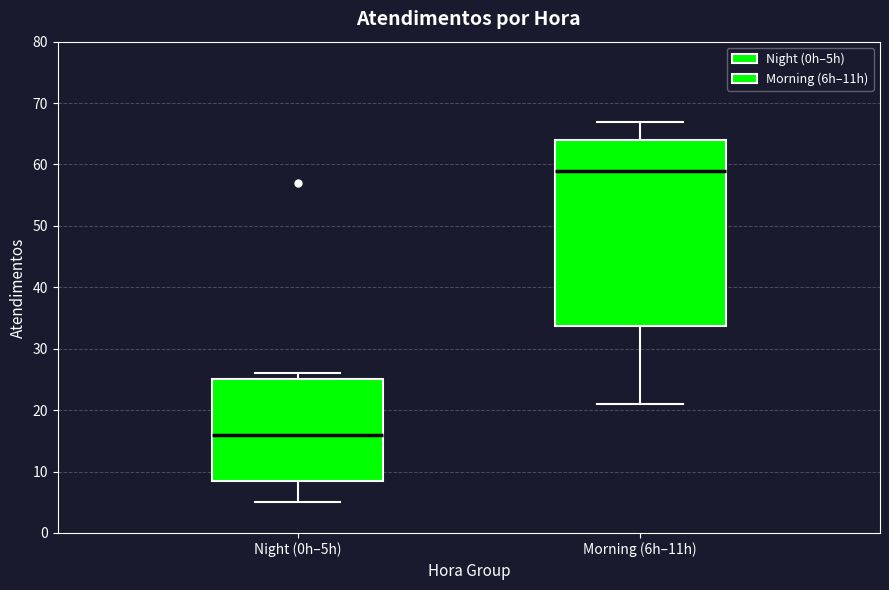

Comparing the boxes themselves (not the whiskers), which one is the tallest?

Morning (6h–11h)